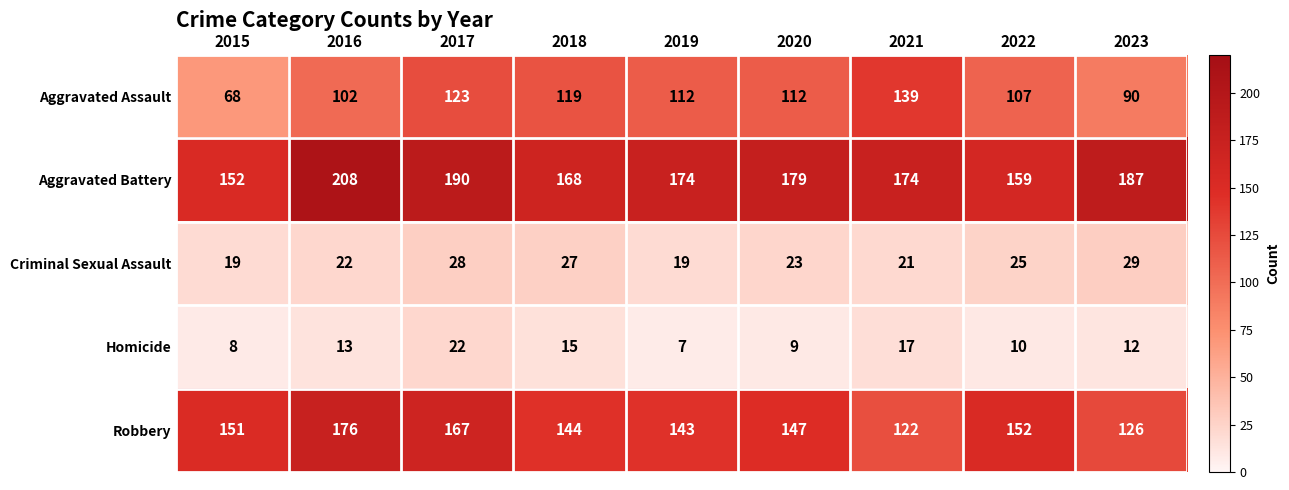

List the series in order of their peak value, highest first.

Aggravated Battery, Robbery, Aggravated Assault, Criminal Sexual Assault, Homicide